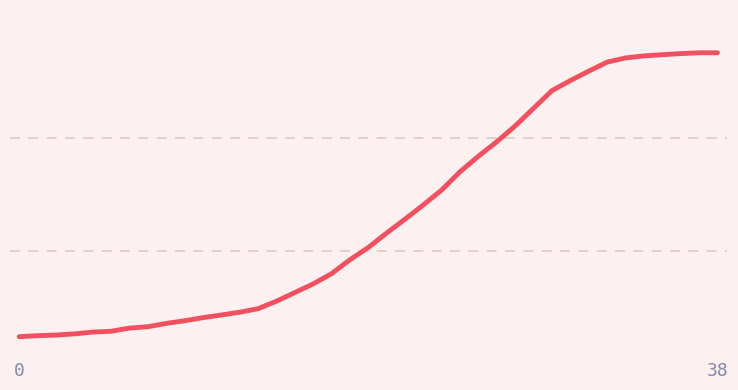

What is the label of the 13th point from the right?

26